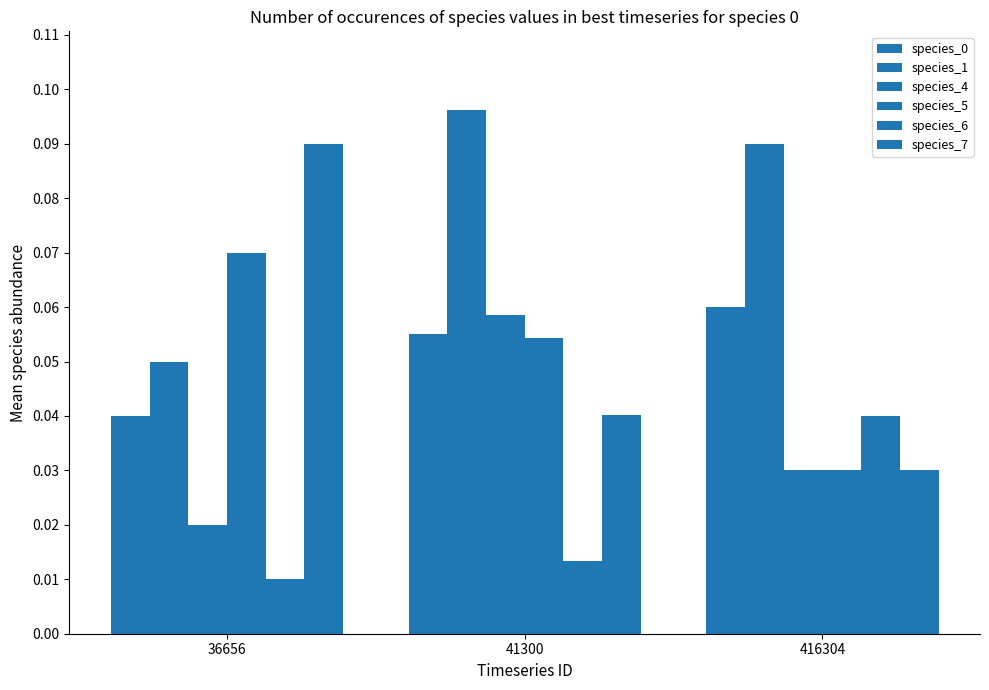

What is the difference between the highest and lowest values at 41300?

0.1